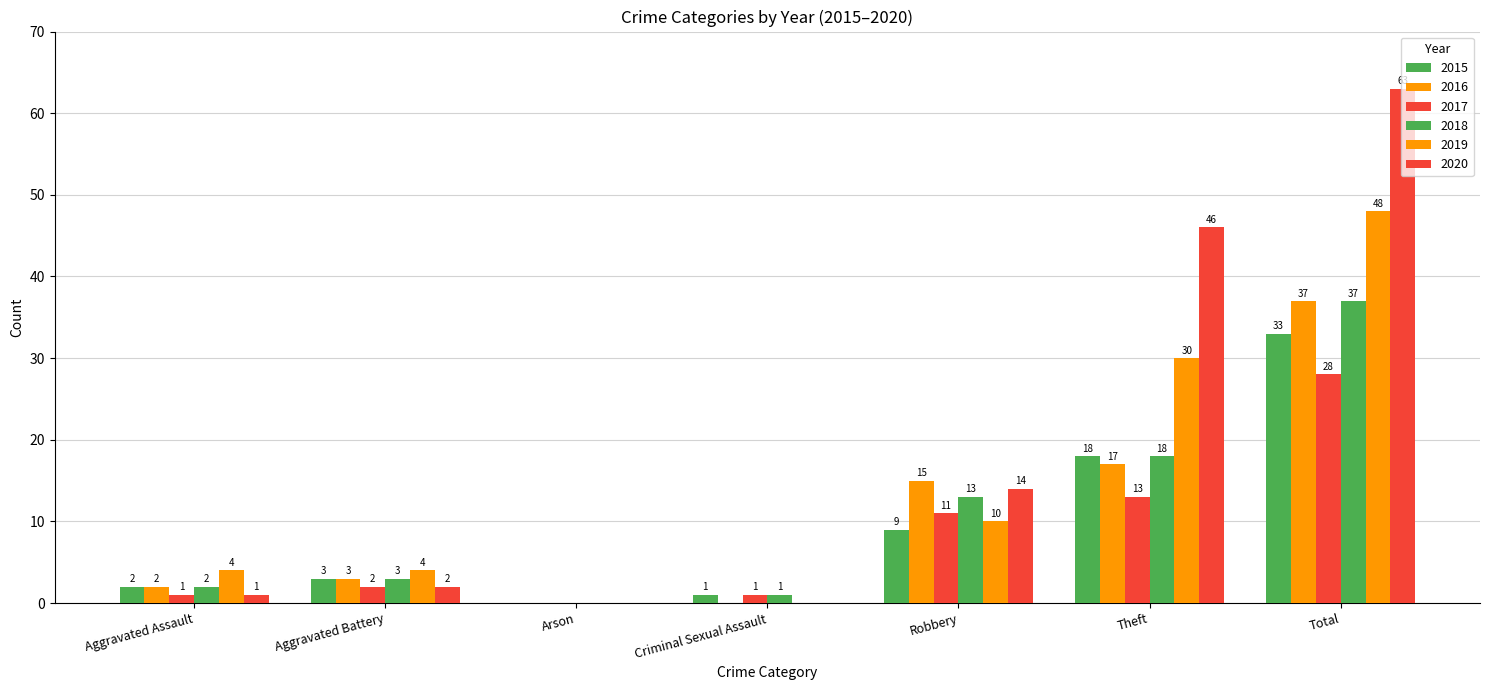

Rank the series by their maximum value, from lowest to highest.

2017, 2015, 2016, 2018, 2019, 2020